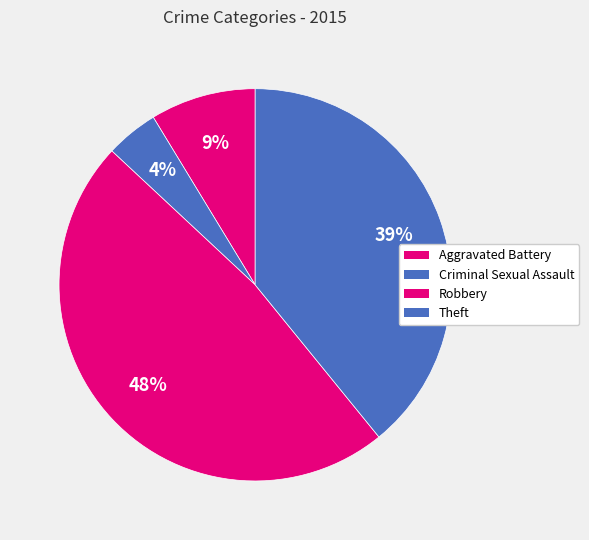

How many slices are in this pie chart?

4